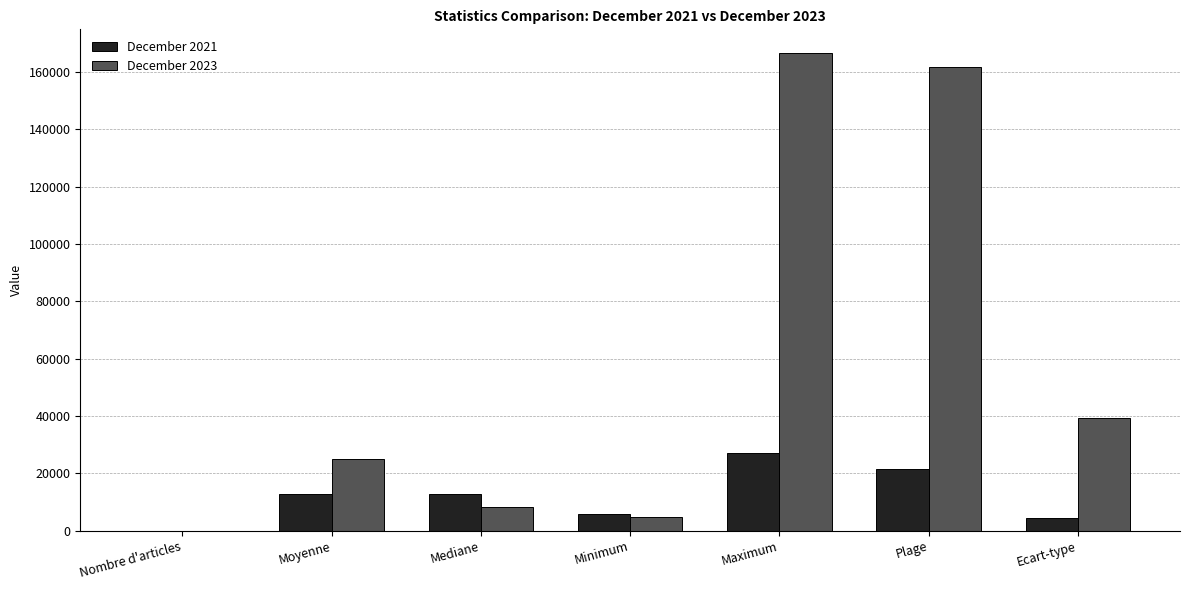

How many data points does each series have?

7